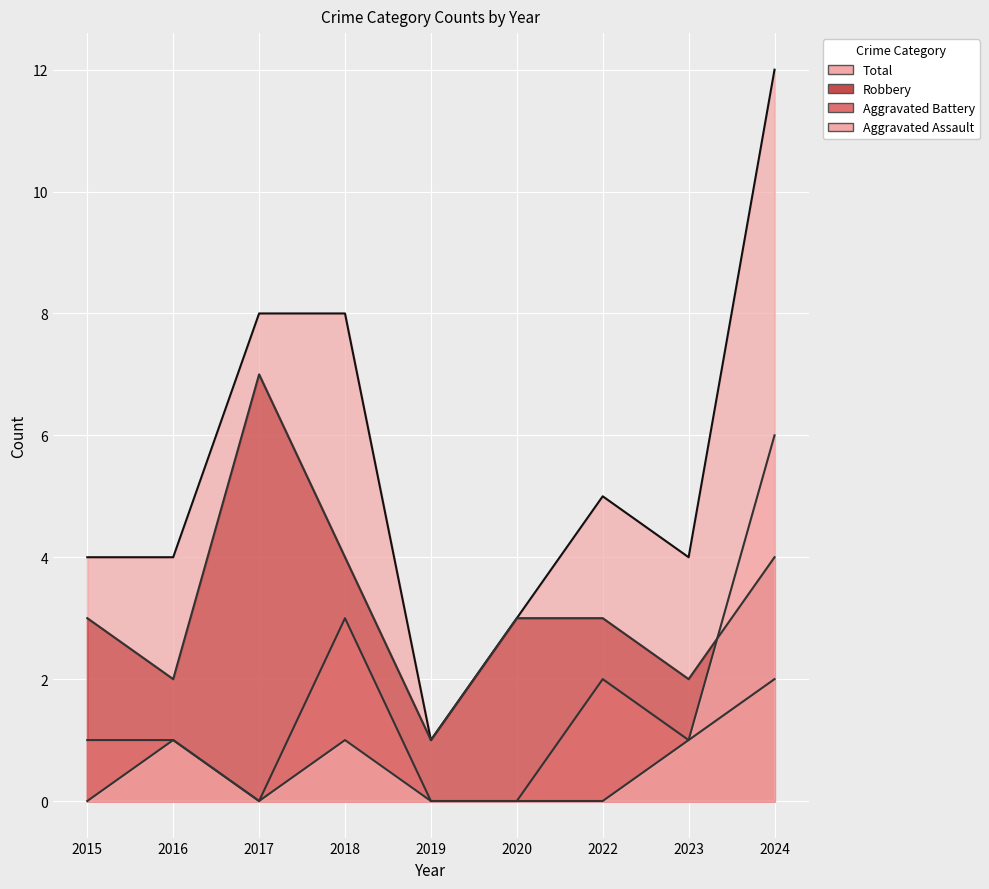

How many lines are shown in the chart?

4